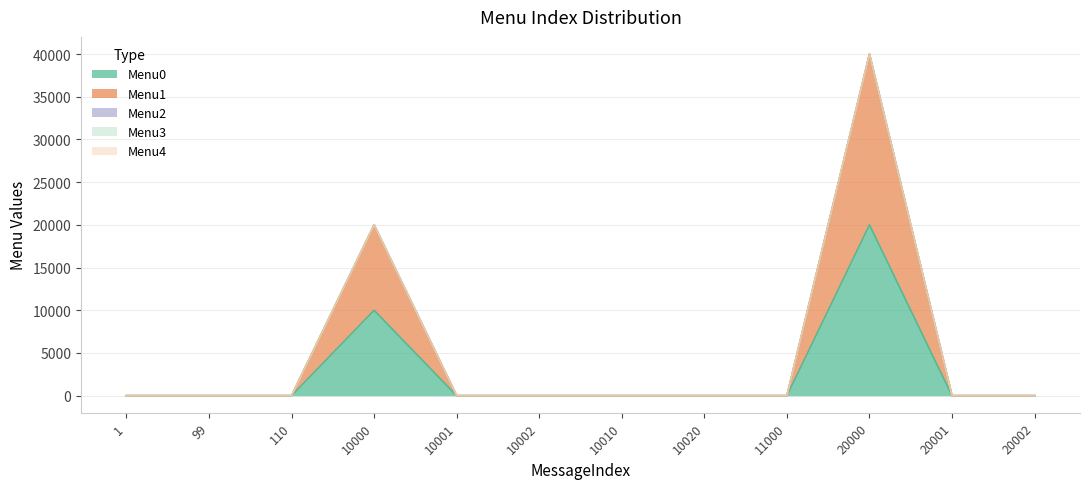

Which category has the lowest value in the Menu1 series?

1